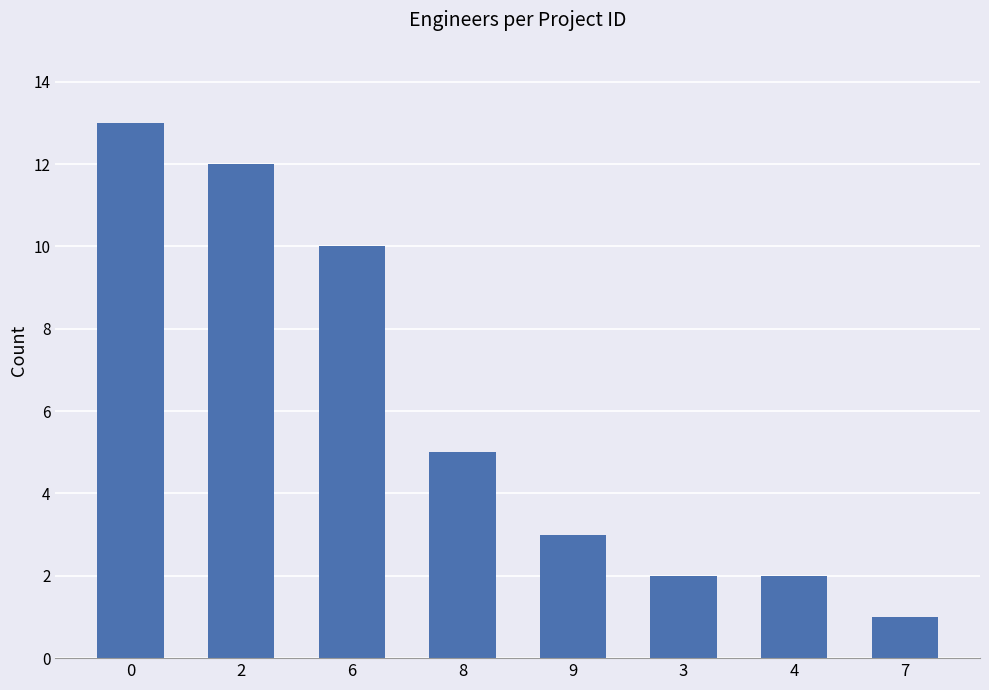

Reading left to right, list all the values displayed in this chart.

13	12	10	5	3	2	2	1